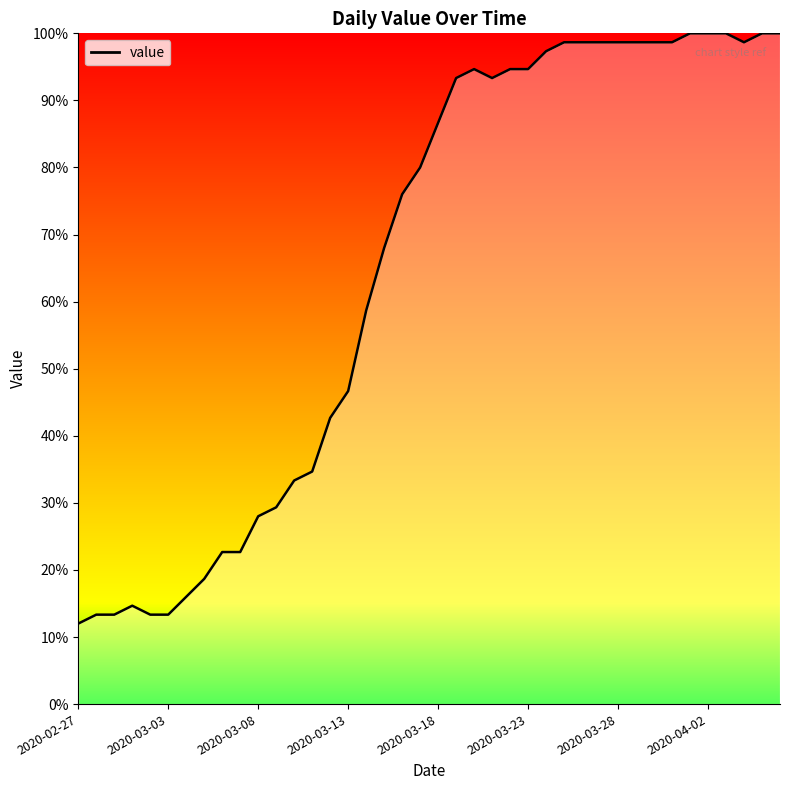

What is the maximum value shown in the chart?

100.0